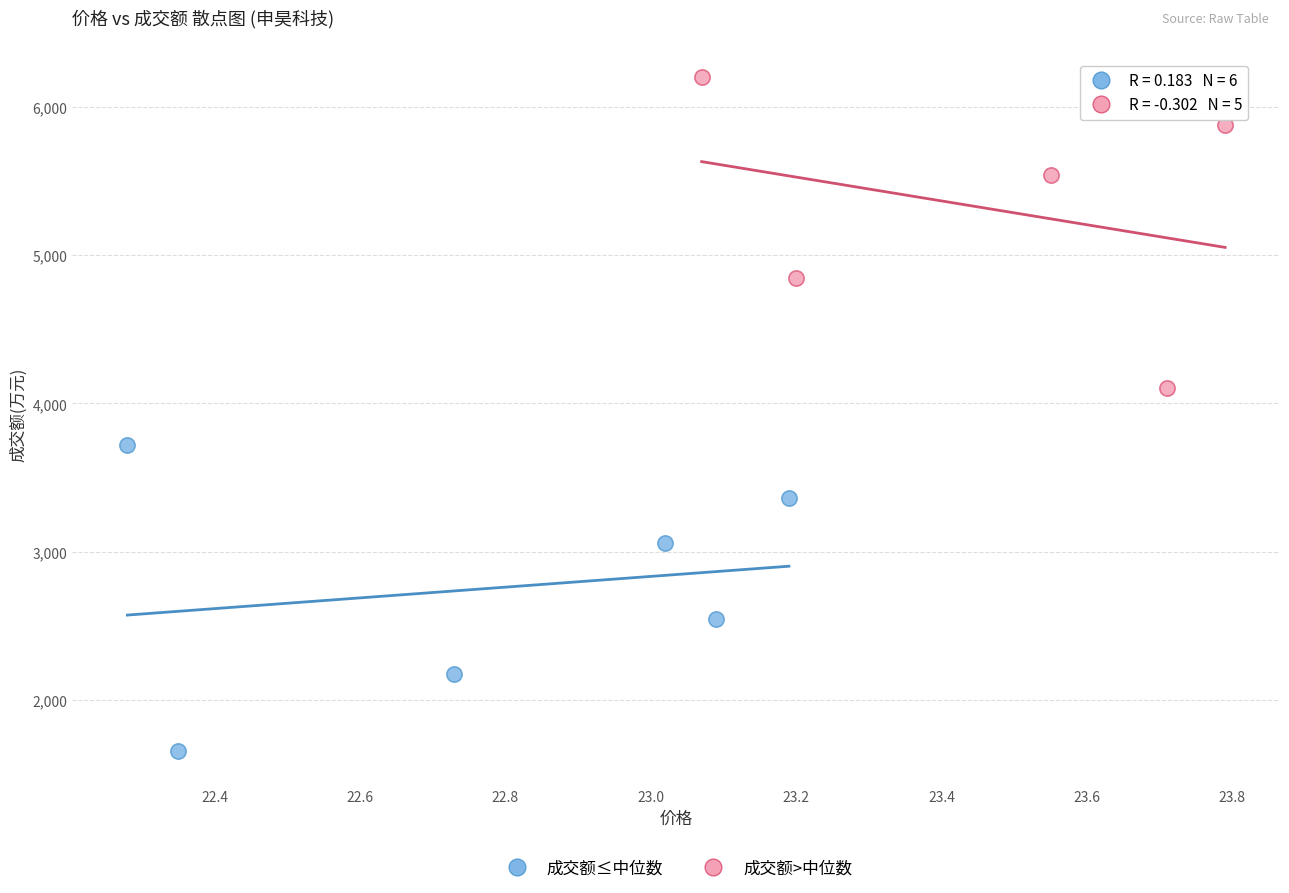

Which series contains the highest Y value?

成交额>中位数